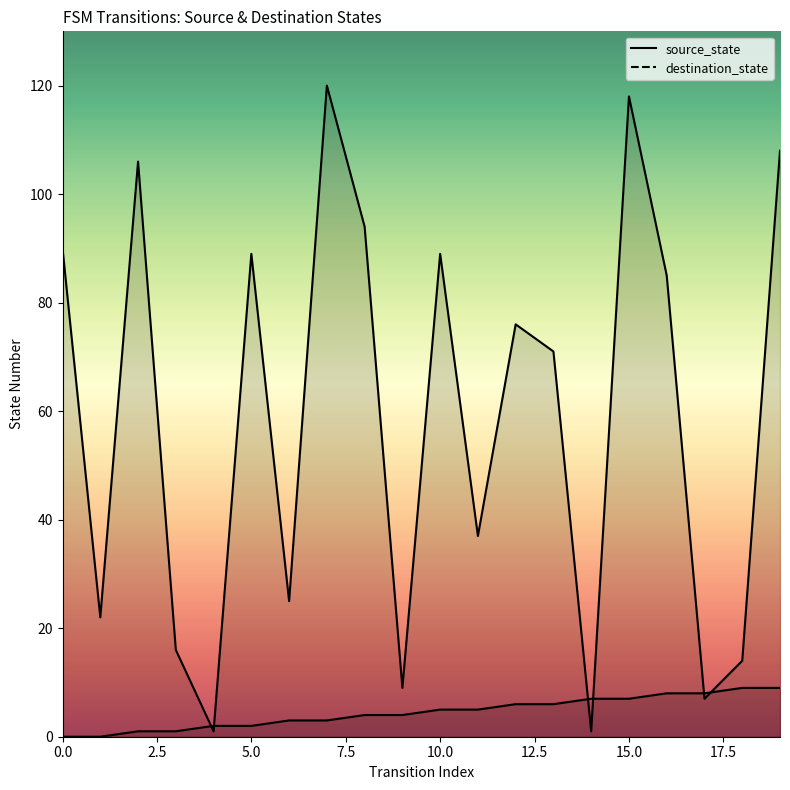

Reading left to right, extract all data points from this chart.

source_state: 0	0	1	1	2	2	3	3	4	4	5	5	6	6	7	7	8	8	9	9
destination_state: 90	22	106	16	1	89	25	120	94	9	89	37	76	71	1	118	85	7	14	108